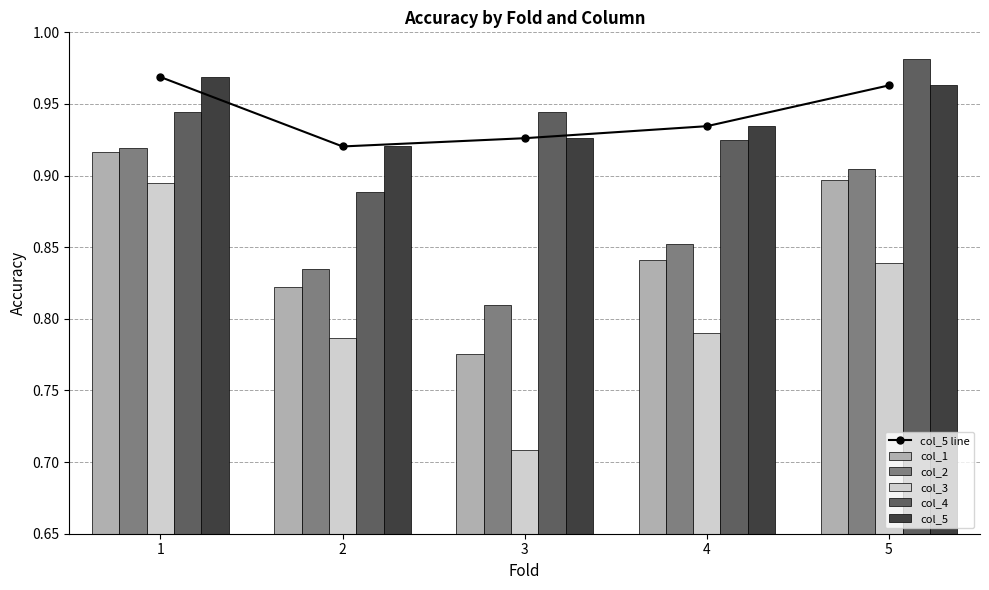

What is the value of the col_5 line bar at the 2nd from the left?

0.9